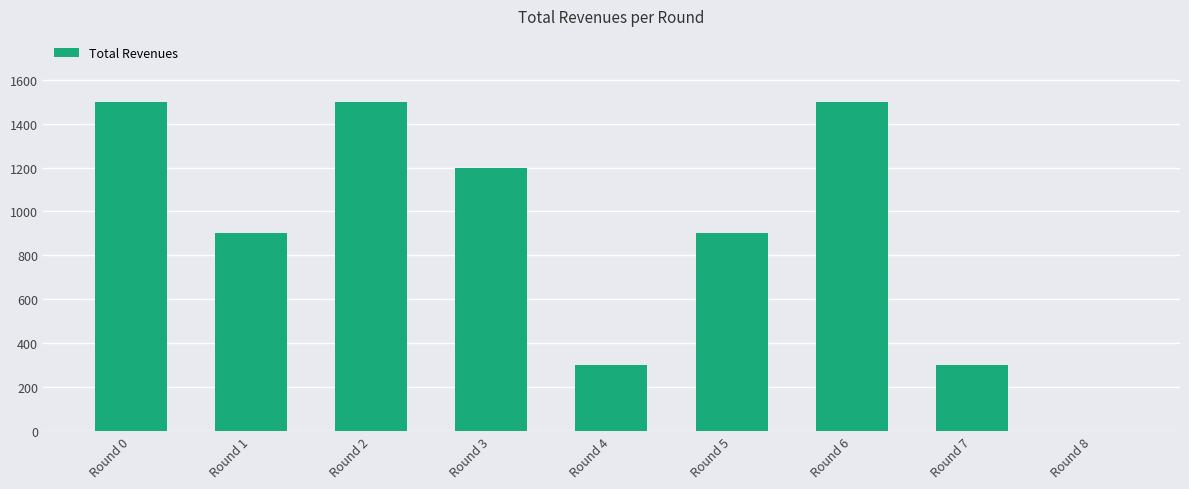

Reading left to right, extract all data points from this chart.

Round 0=1500.0	Round 1=900.0	Round 2=1500.0	Round 3=1200.0	Round 4=300.0	Round 5=900.0	Round 6=1500.0	Round 7=300.0	Round 8=0.0